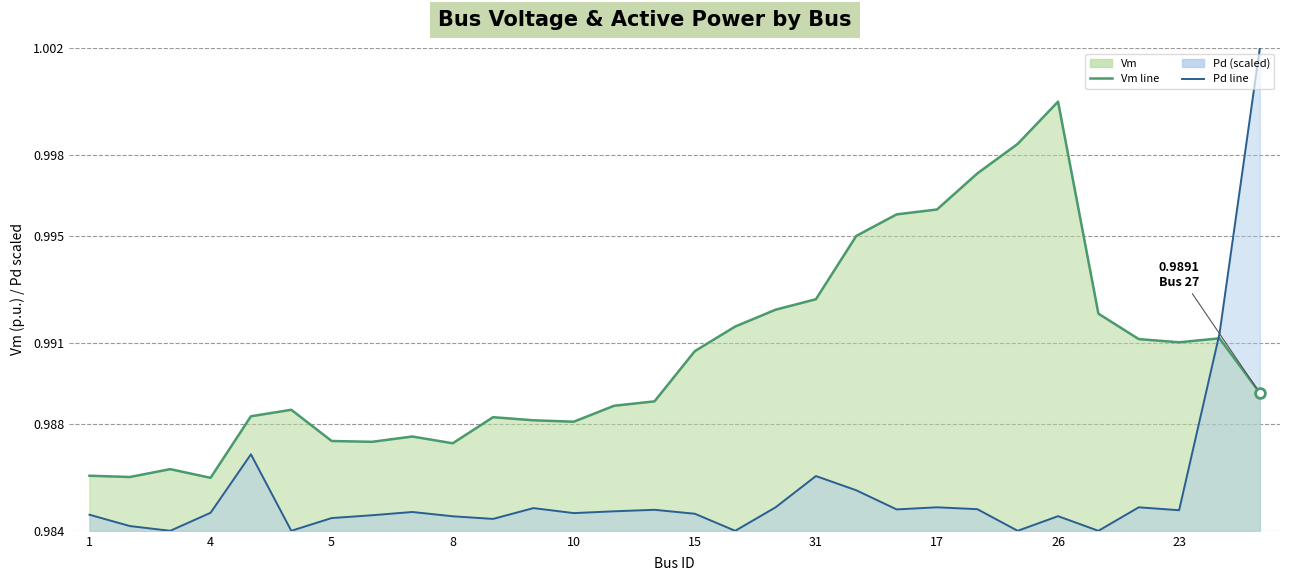

Which series contains the highest Y value?

Pd (scaled)